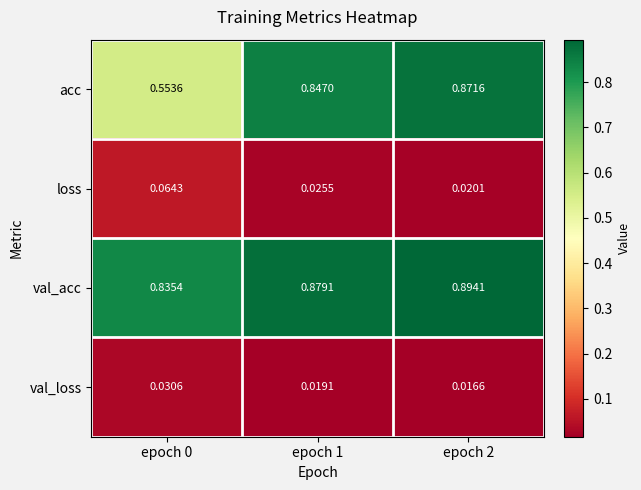

Is the value of val_acc at epoch 0 greater than the value of loss at epoch 1?

Yes